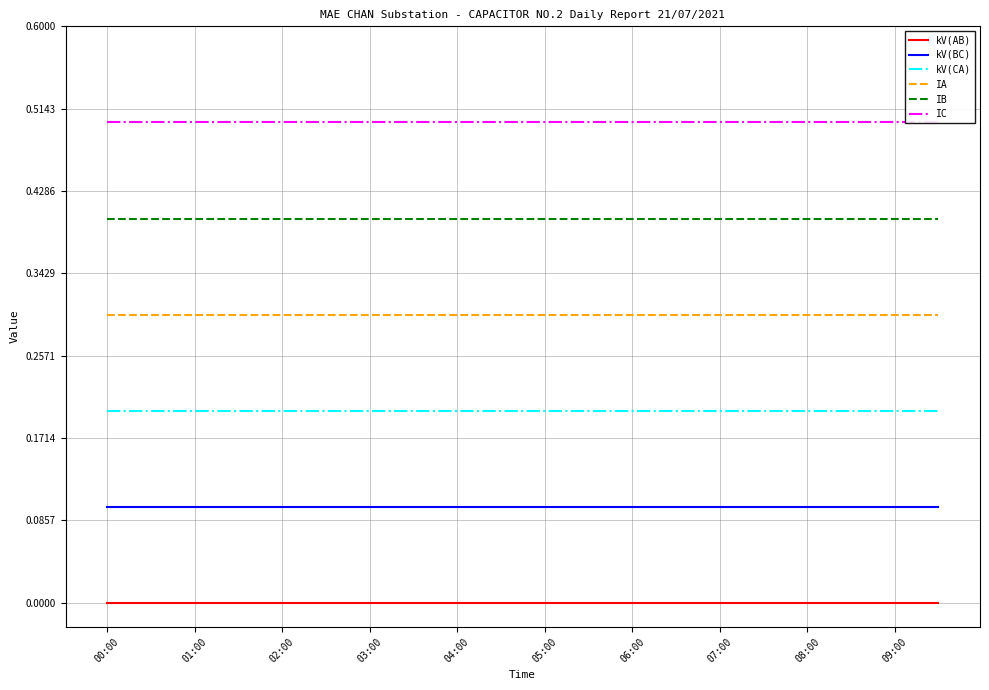

Count the number of data series in this chart.

6